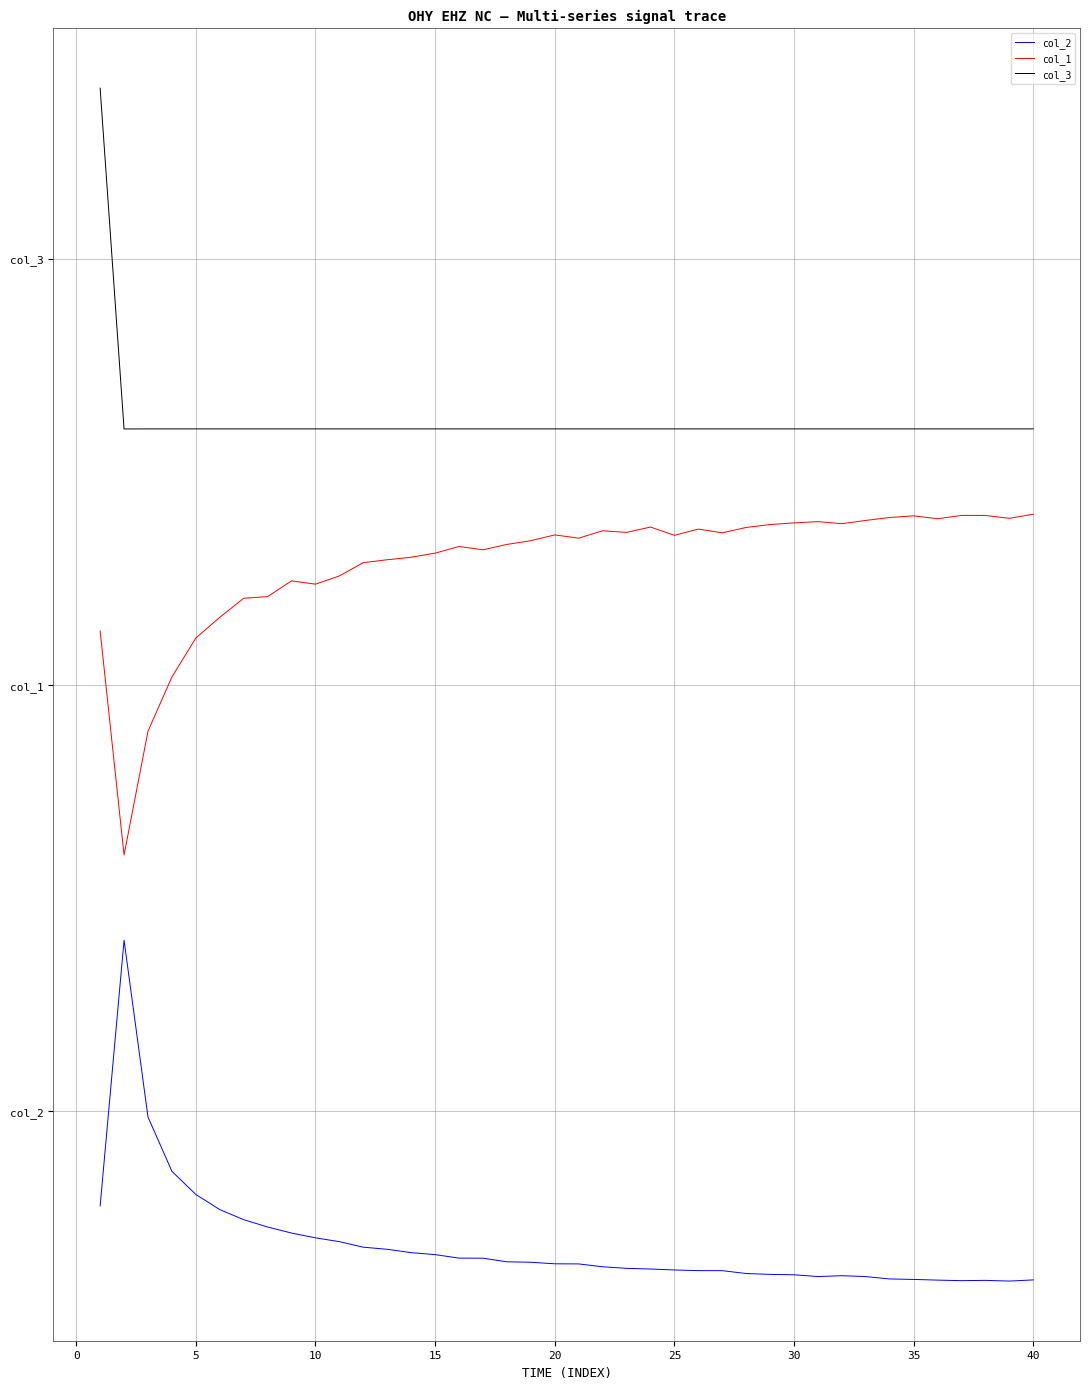

How many col_3 values are between 1 and 2?

39